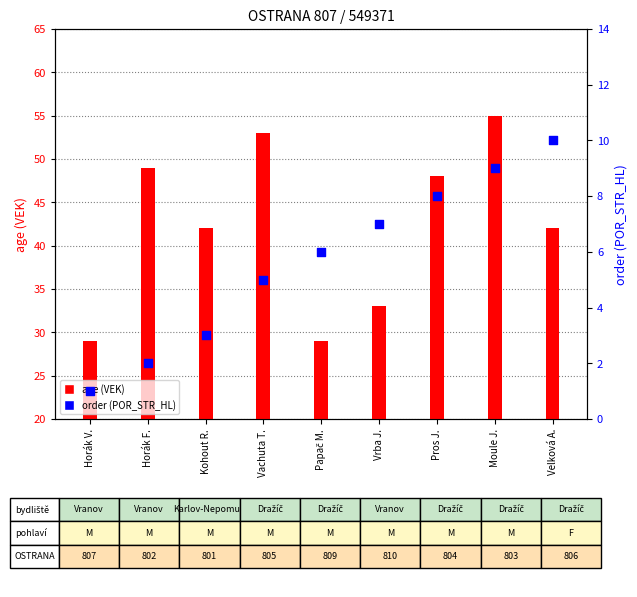

What are all the series names shown in the legend?

age (VEK), order (POR_STR_HL)